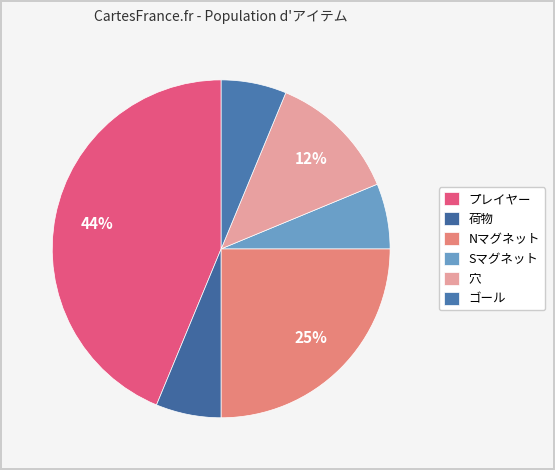

Which slice is the largest?

プレイヤー